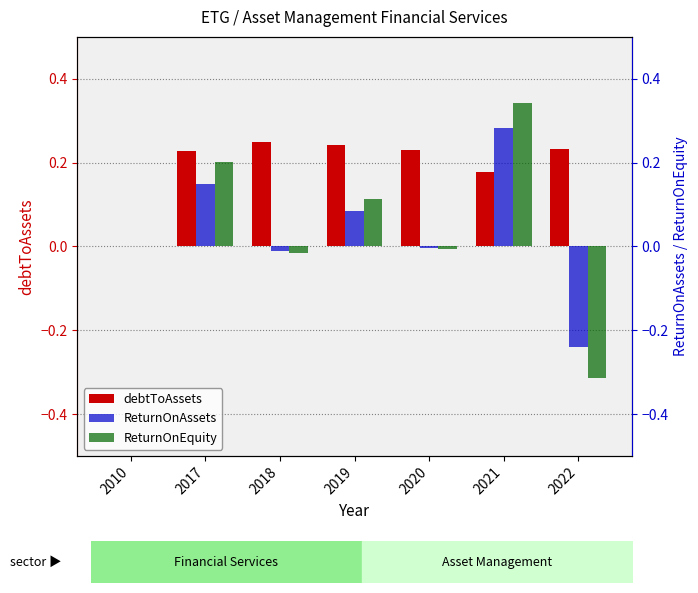

The debtToAssets series shows 0.2 at 2019. True or false?

True